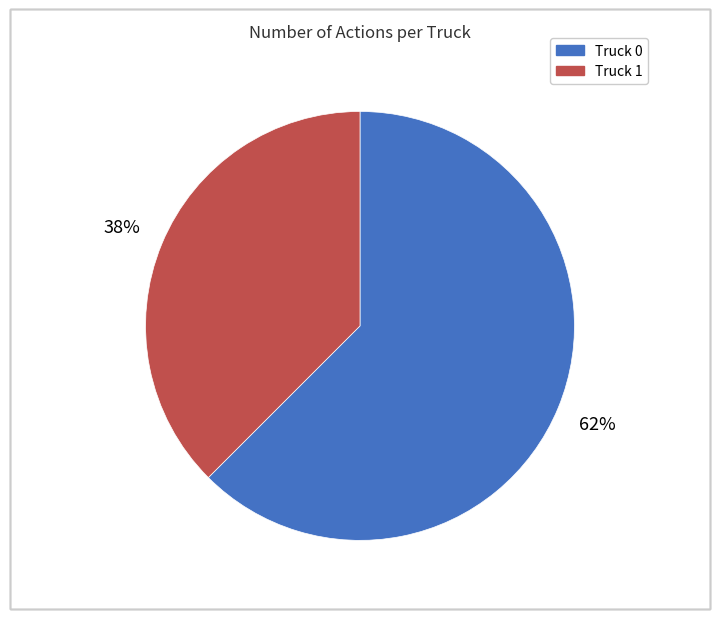

Does Truck 1 represent more than half of the total?

No